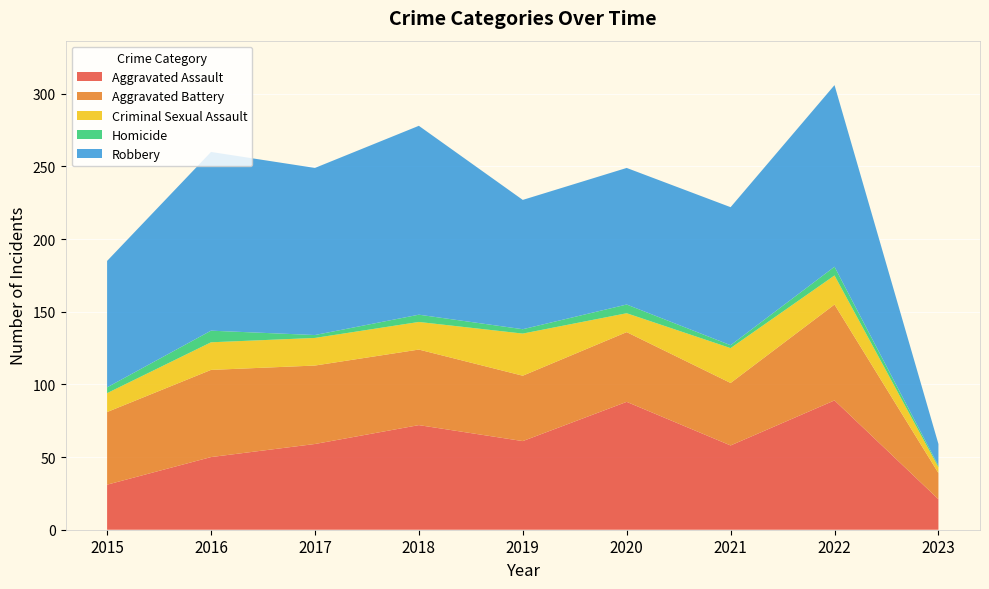

Reading left to right, extract all data points from this chart.

Aggravated Assault: 2015=31	2016=50	2017=59	2018=72	2019=61	2020=88	2021=58	2022=89	2023=21
Aggravated Battery: 2015=50	2016=60	2017=54	2018=52	2019=45	2020=48	2021=43	2022=66	2023=18
Criminal Sexual Assault: 2015=13	2016=19	2017=19	2018=19	2019=29	2020=13	2021=24	2022=20	2023=4
Homicide: 2015=4	2016=8	2017=2	2018=5	2019=3	2020=6	2021=2	2022=6	2023=1
Robbery: 2015=87	2016=123	2017=115	2018=130	2019=89	2020=94	2021=95	2022=125	2023=15